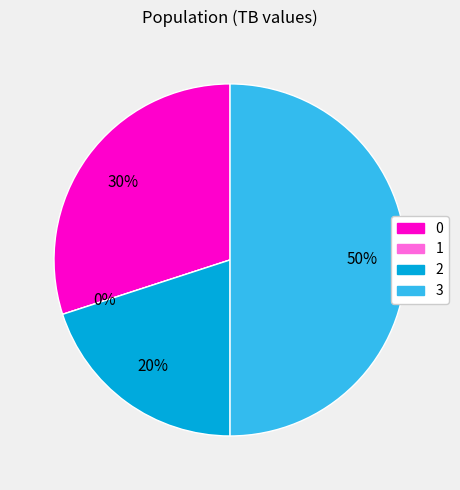

Is there a majority slice in this chart?

No